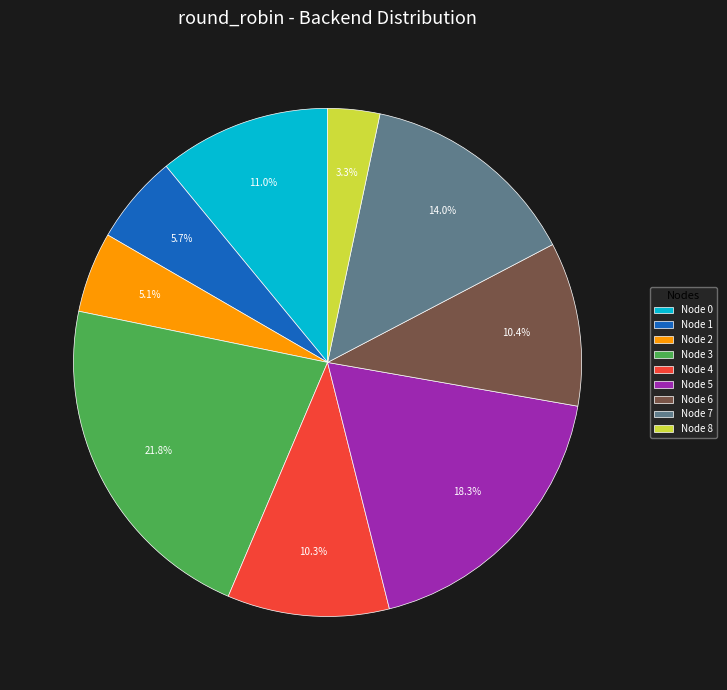

Is there a majority slice in this chart?

No